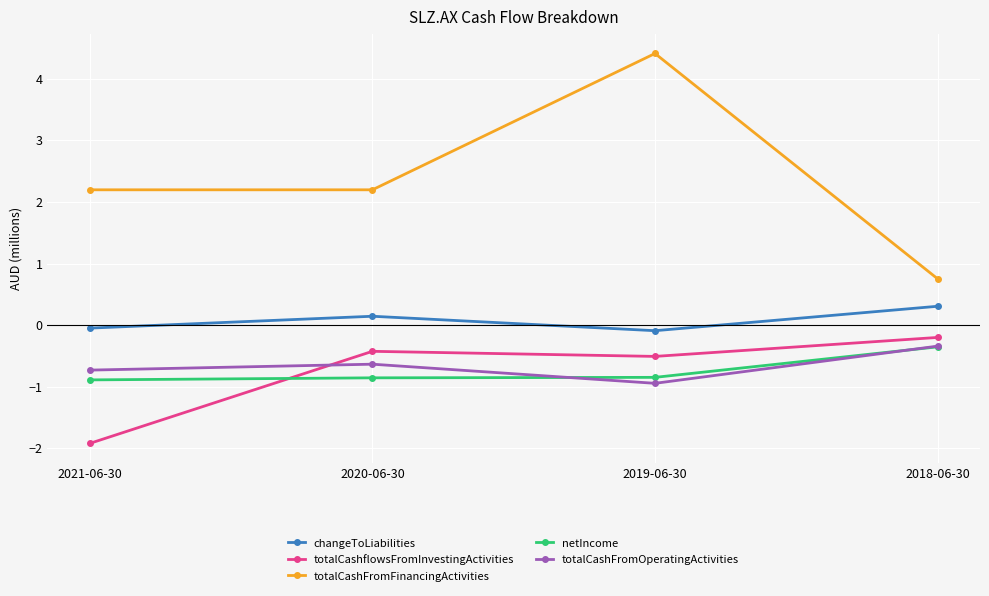

In totalCashflowsFromInvestingActivities, how many points are lower than both neighbors (excluding endpoints)?

1